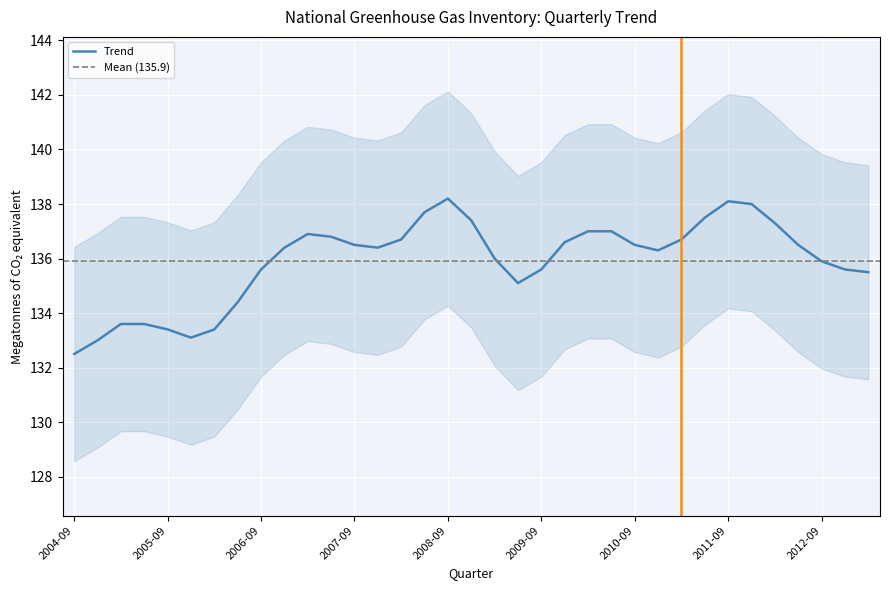

What is the average value?

135.9